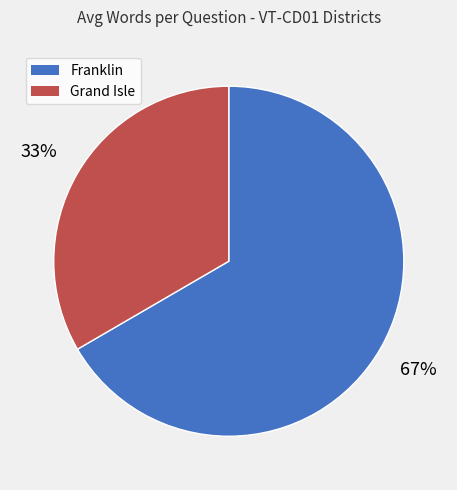

Is there any slice that represents more than half of the pie?

Yes